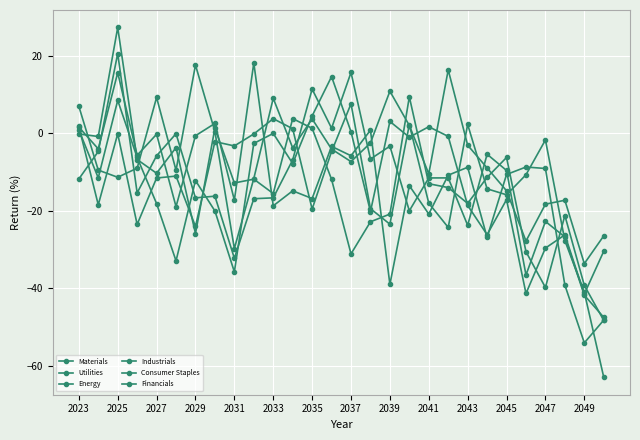

Where is Utilities nearest to the value -27?

25